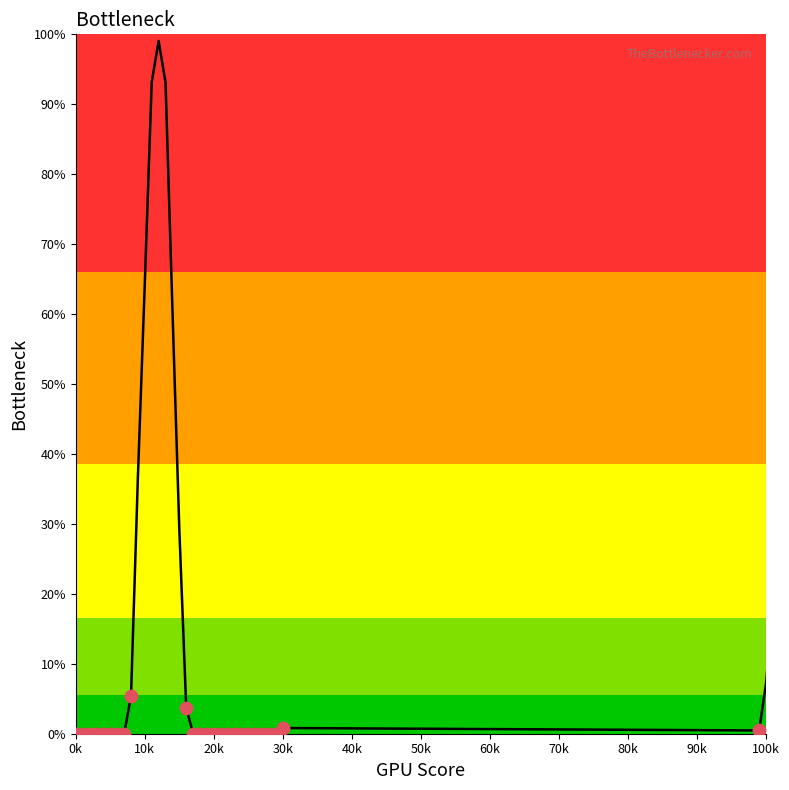

What is the maximum value shown in the chart?

99.1